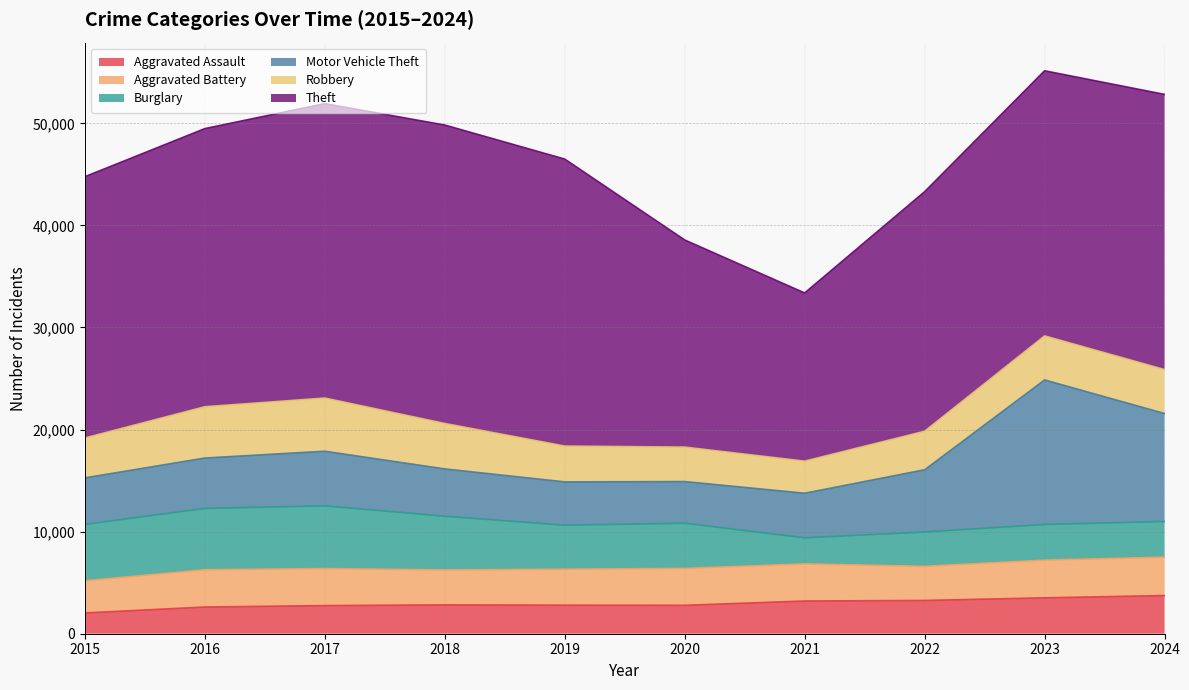

Which category has the lowest value across all series?

2015